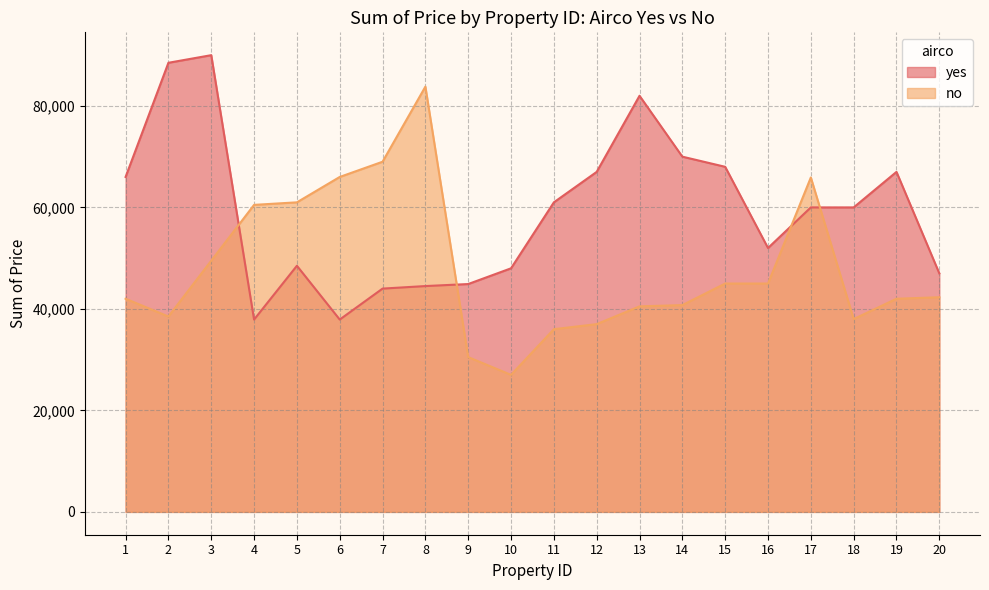

At which label is no closest to 55400?

4